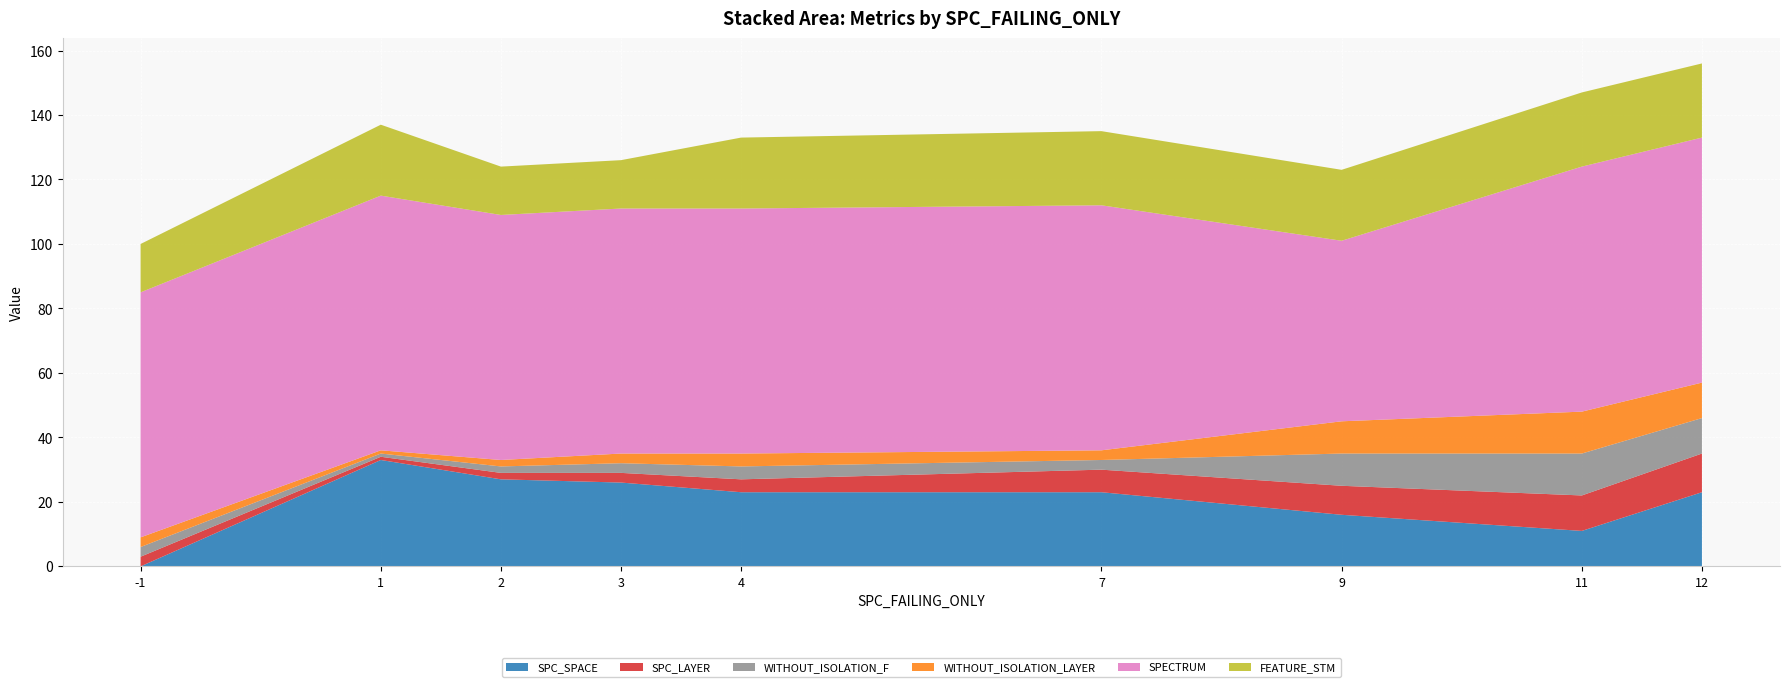

Reading left to right, transcribe all the data shown in this chart.

SPC_SPACE: 0	33	27	26	23	23	16	11	23
SPC_LAYER: 3	1	2	3	4	7	9	11	12
WITHOUT_ISOLATION_F: 3	1	2	3	4	3	10	13	11
WITHOUT_ISOLATION_LAYER: 3	1	2	3	4	3	10	13	11
SPECTRUM: 76	79	76	76	76	76	56	76	76
FEATURE_STM: 15	22	15	15	22	23	22	23	23